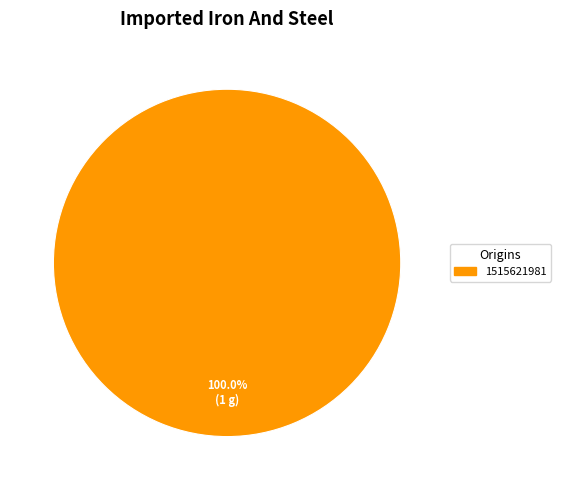

Is it true that 1515621981 is 100% of the pie?

True